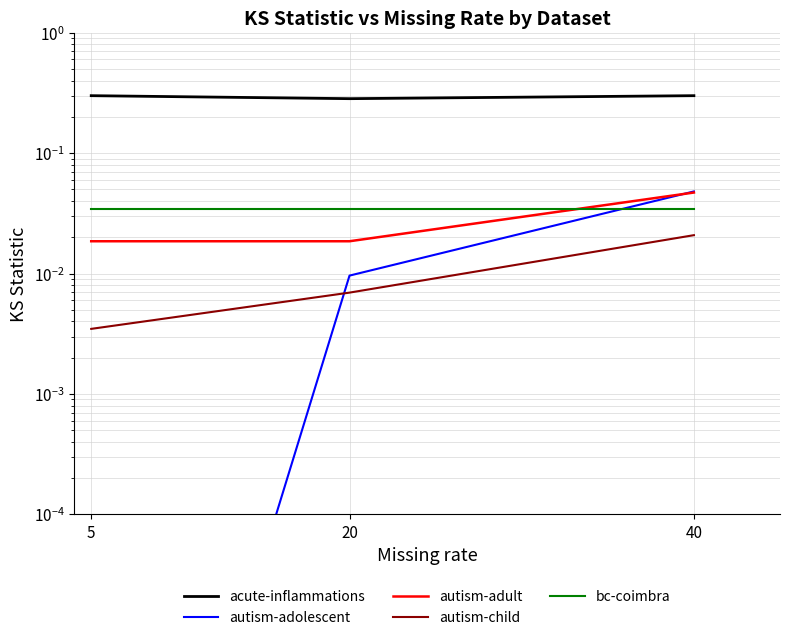

Reading left to right, transcribe all the data shown in this chart.

acute-inflammations: 5=0.3	20=0.3	40=0.3
autism-adolescent: 5=0.0	20=0.0	40=0.0
autism-adult: 5=0.0	20=0.0	40=0.0
autism-child: 5=0.0	20=0.0	40=0.0
bc-coimbra: 5=0.0	20=0.0	40=0.0